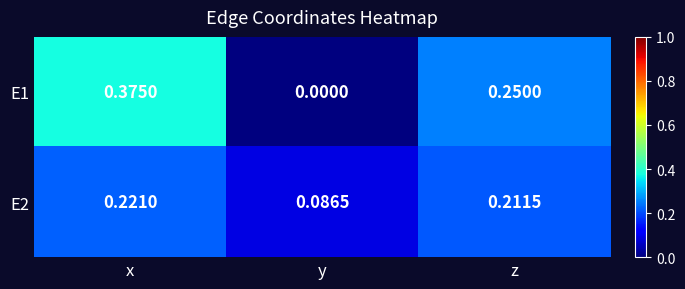

Which category has the highest value in the E1 series?

x